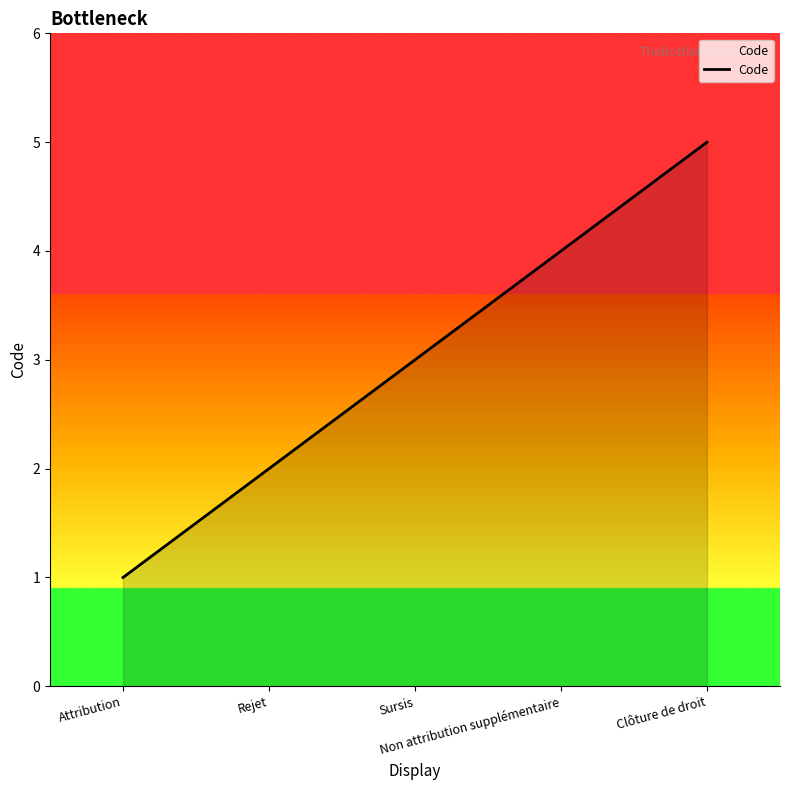

Which category has the highest value across all series?

Clôture de droit